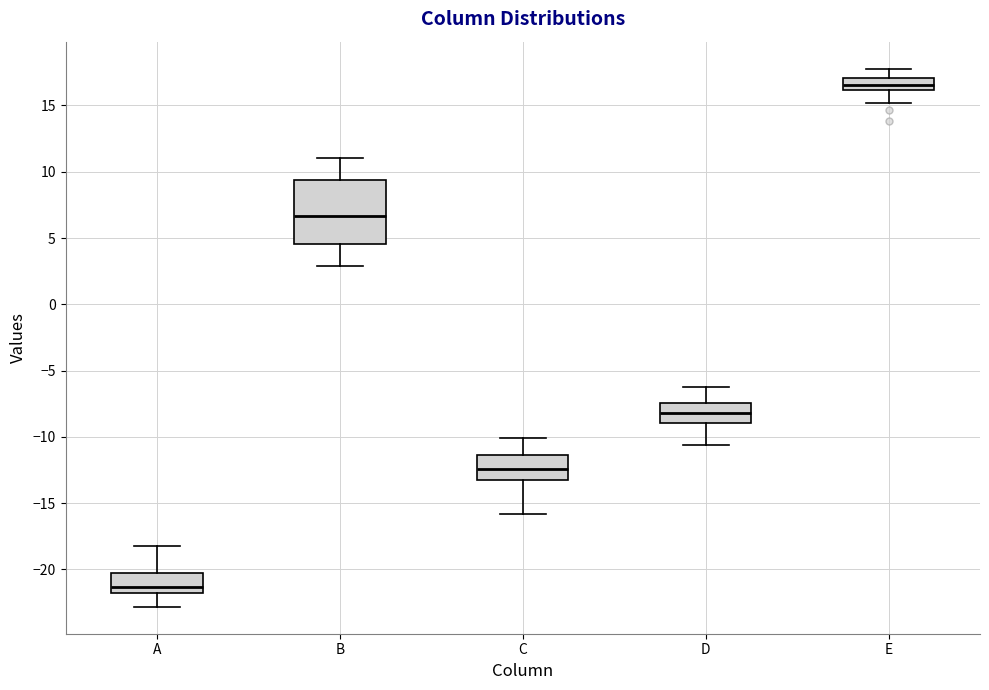

Which box is the tallest, from its lower edge to its upper edge?

B